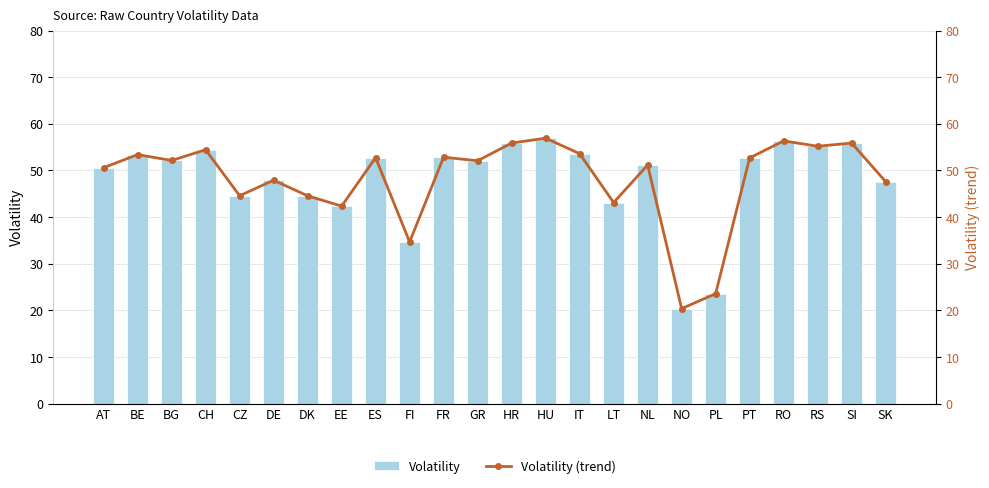

What is the sum of the Volatility values at NL and BE?

104.6